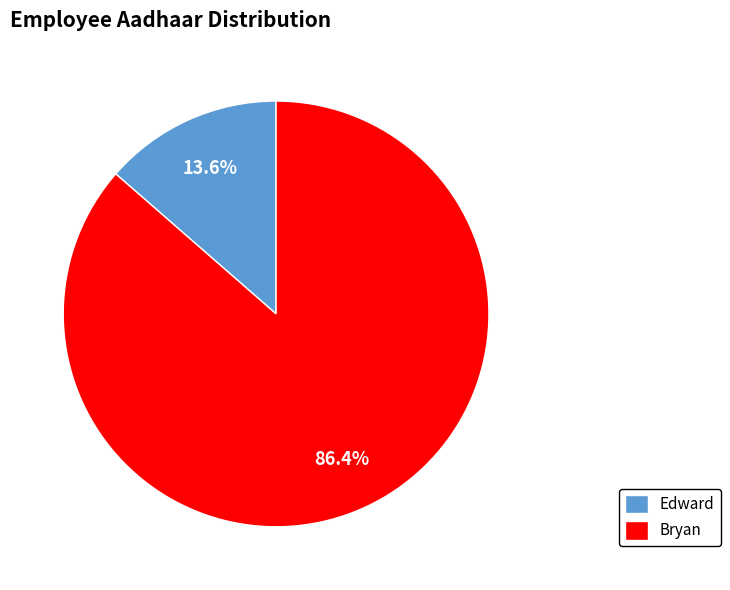

Does Edward represent more than half of the total?

No